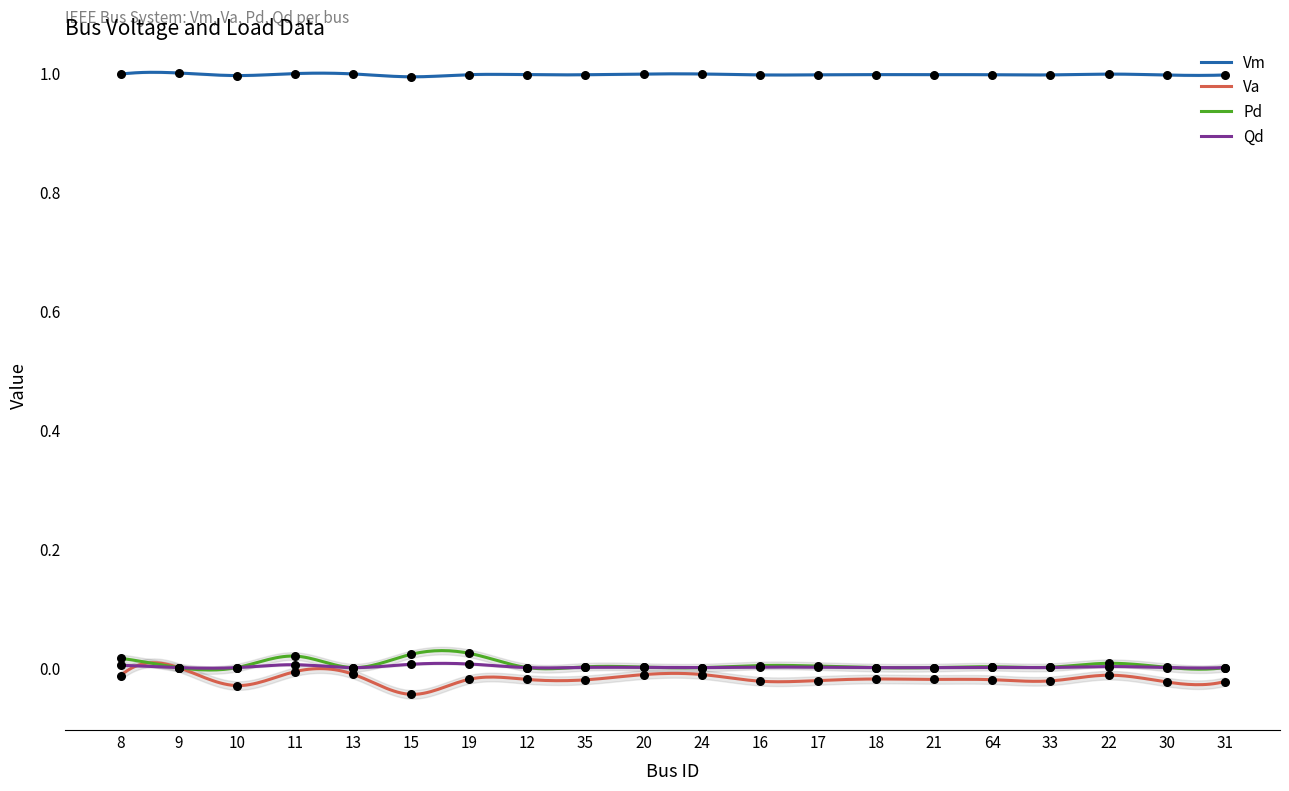

What are all the series names shown in the legend?

Vm, Va, Pd, Qd